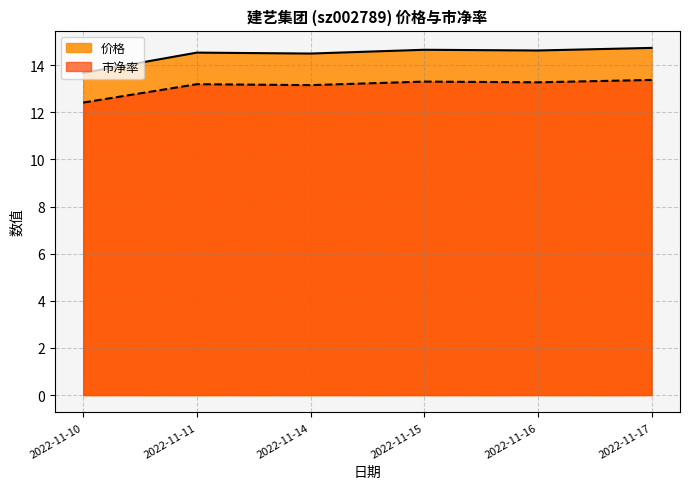

Reading left to right, list all the values displayed in this chart.

价格: 13.7	14.5	14.5	14.7	14.6	14.7
市净率: 12.4	13.2	13.2	13.3	13.3	13.4